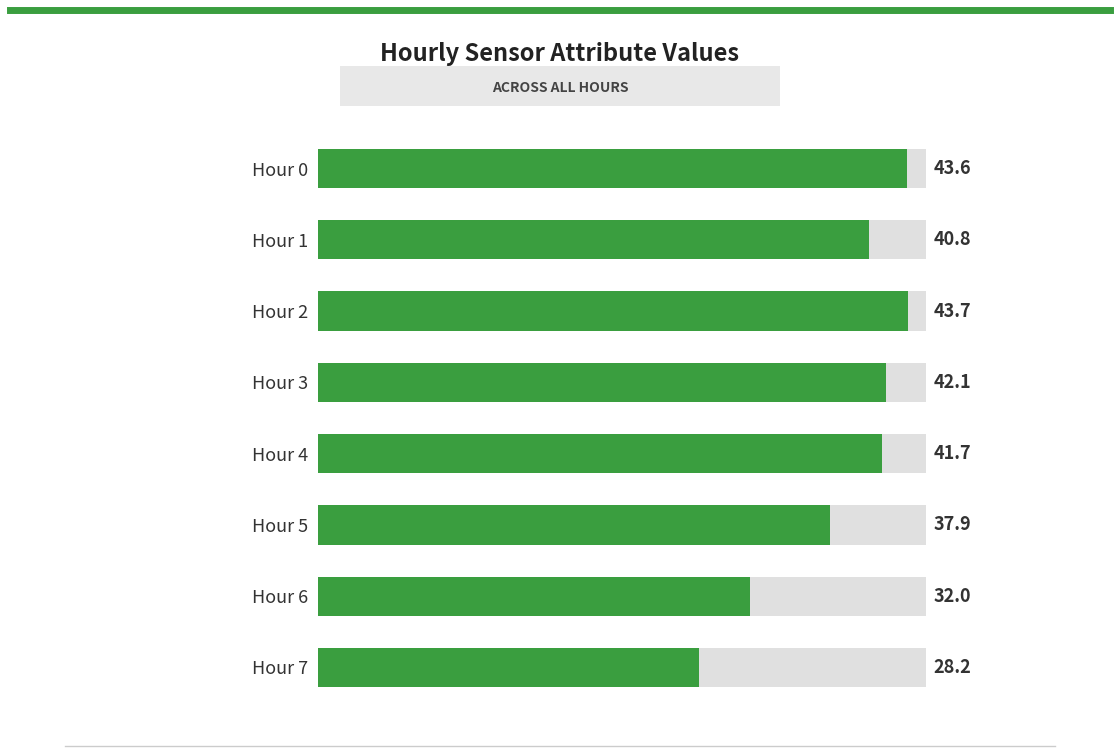

Between Hour 5 and Hour 4, which is larger?

Hour 4